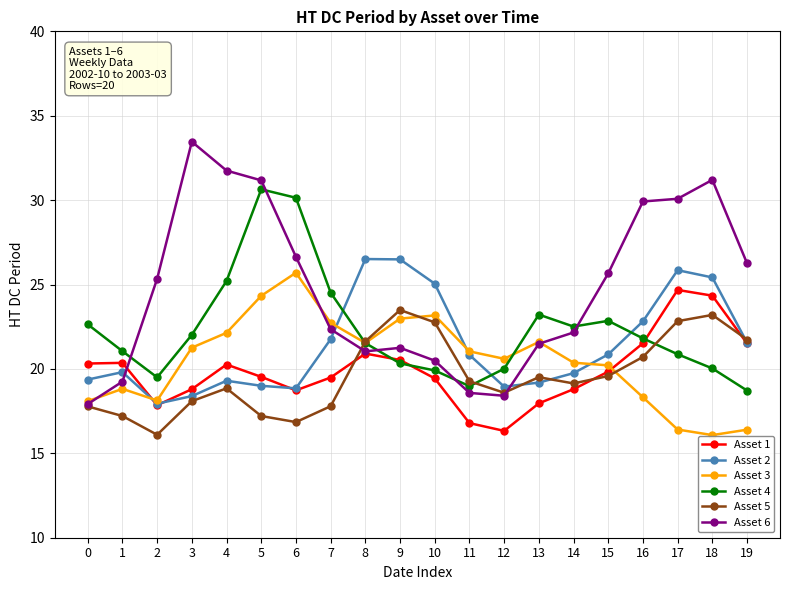

What is the smallest value displayed?

16.1